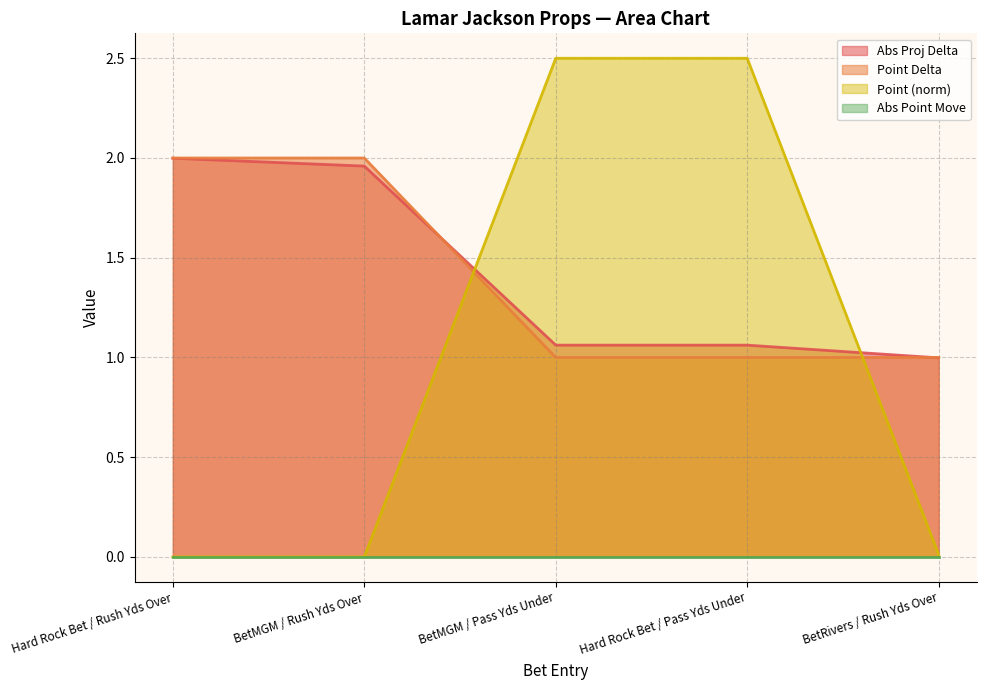

Which category has the lowest value in the Abs Proj Delta series?

BetRivers / Rush Yds Over